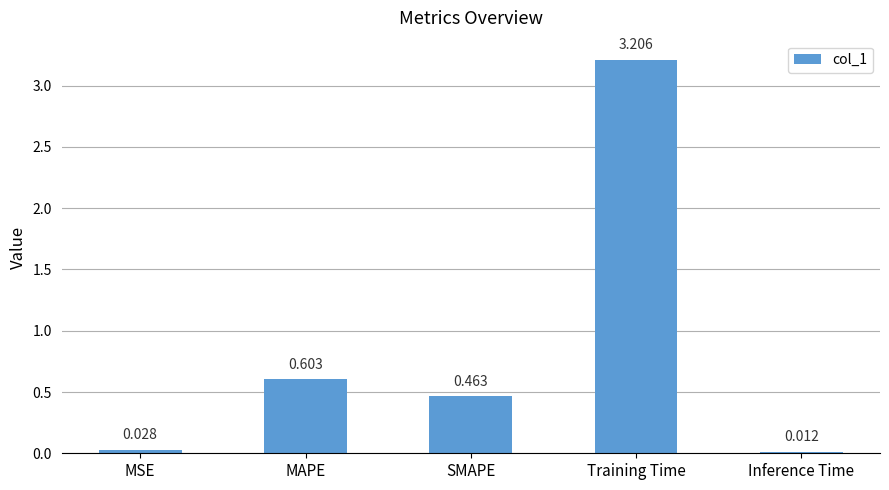

At which label is the value closest to 1?

MAPE